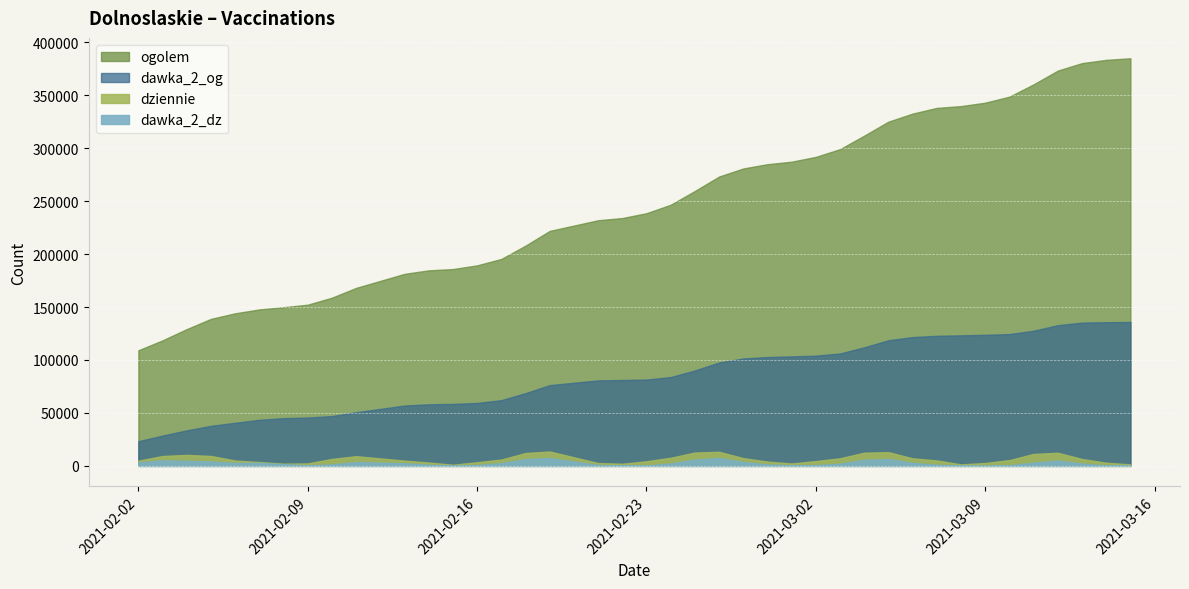

Which series changed the most between 2021-02-24 and 2021-03-03?

ogolem